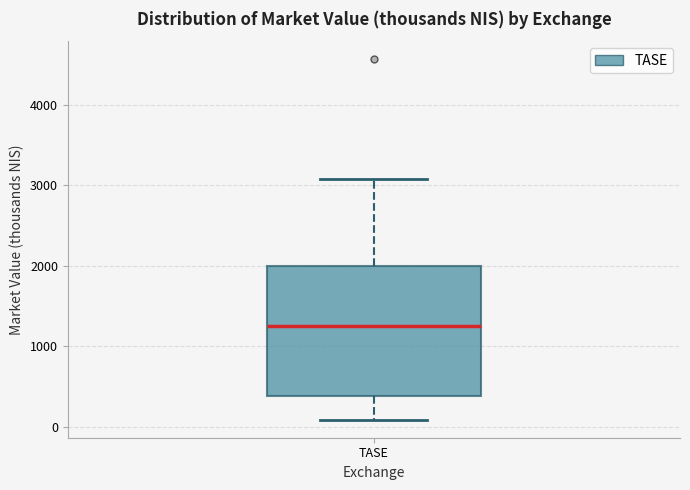

Where does the upper whisker of the box for TASE end on the y-axis? The values are not printed on the chart, so give them approximately, as read against the axis.

3100